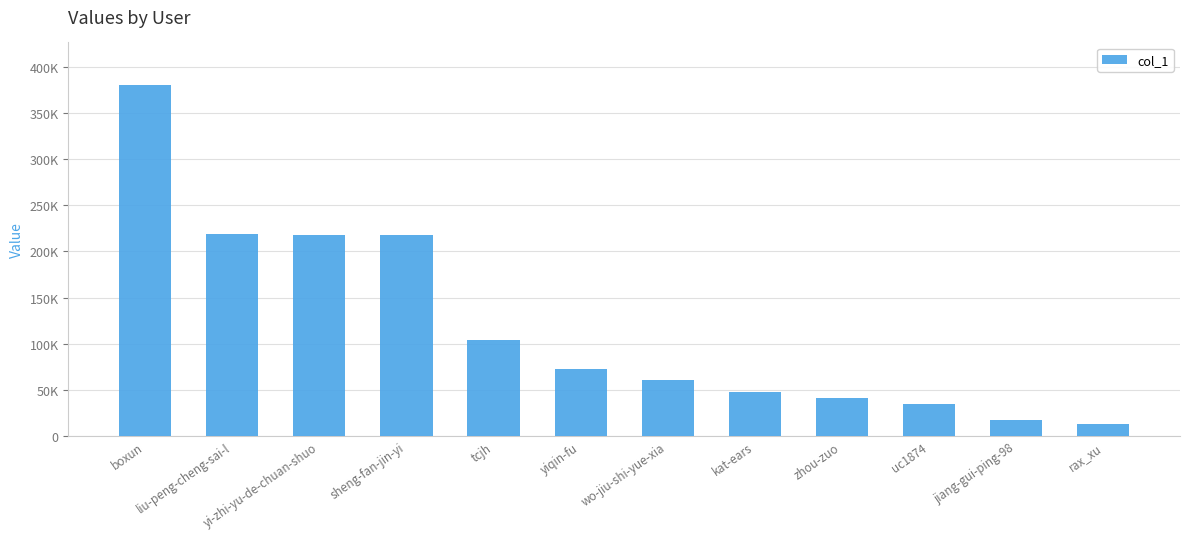

Rank the categories by value from lowest to highest.

rax_xu, jiang-gui-ping-98, uc1874, zhou-zuo, kat-ears, wo-jiu-shi-yue-xia, yiqin-fu, tcjh, sheng-fan-jin-yi, yi-zhi-yu-de-chuan-shuo, liu-peng-cheng-sai-l, boxun